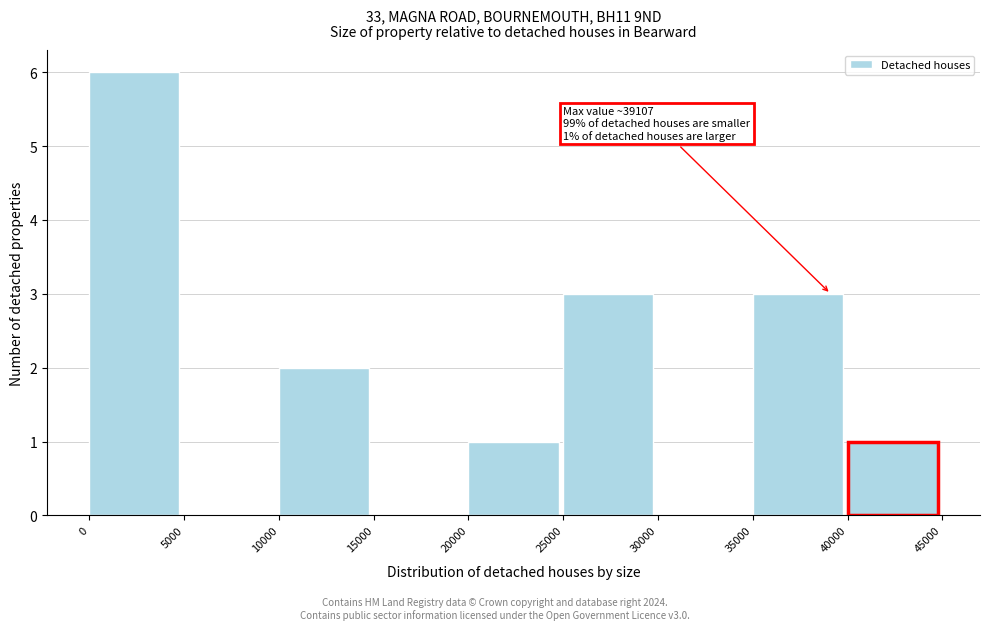

Over which range of the x-axis is the bar tallest?

0 to 5000